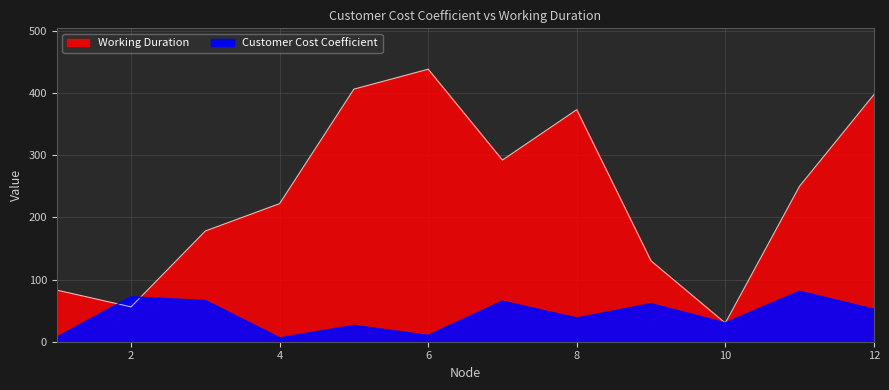

What is the total value across all series at 5?

432